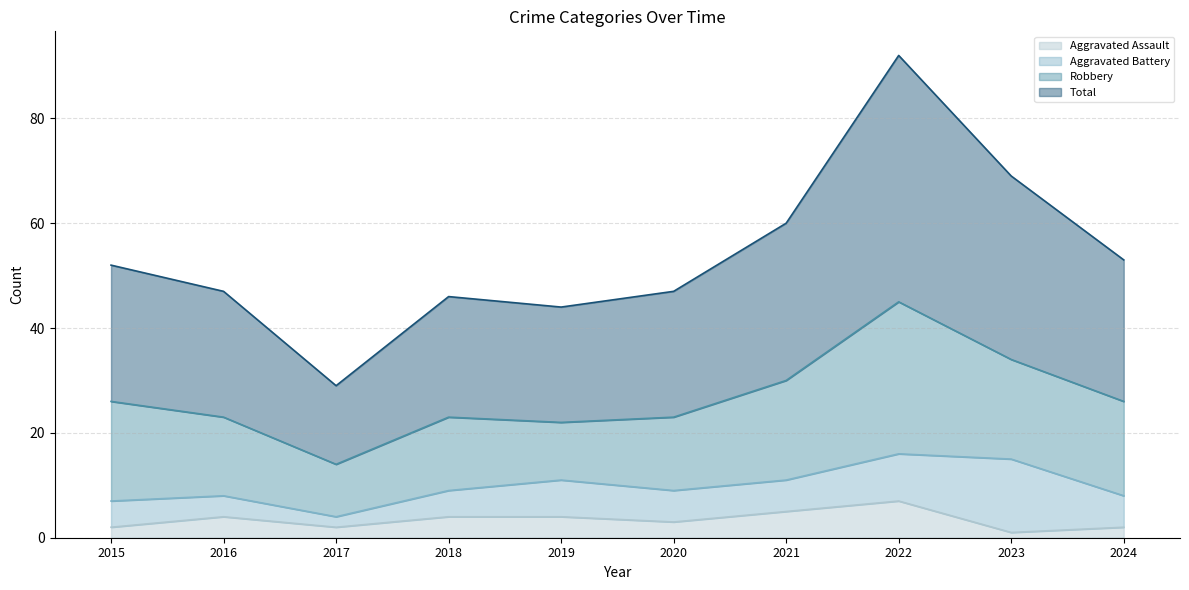

Which series has the largest range (max minus min)?

Total